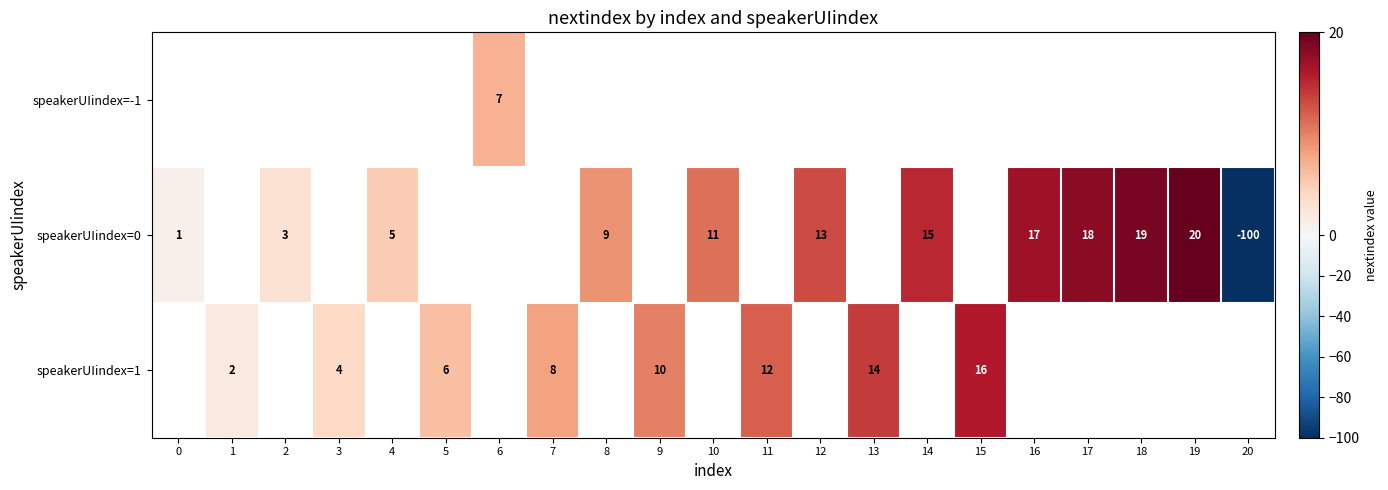

What is the greatest value displayed?

20.0